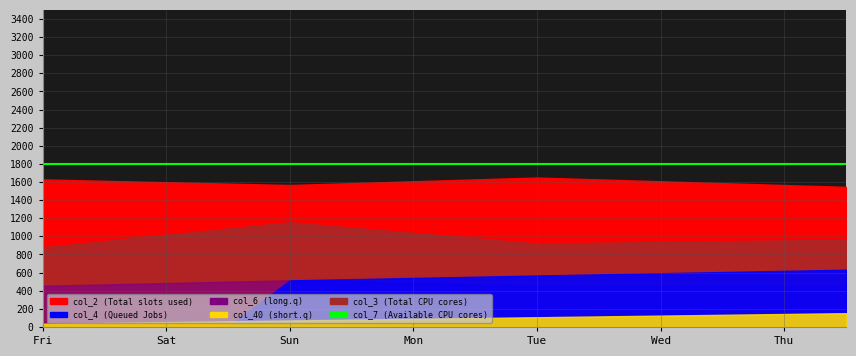

True or false: col_40 and col_2 cross at least once.

False